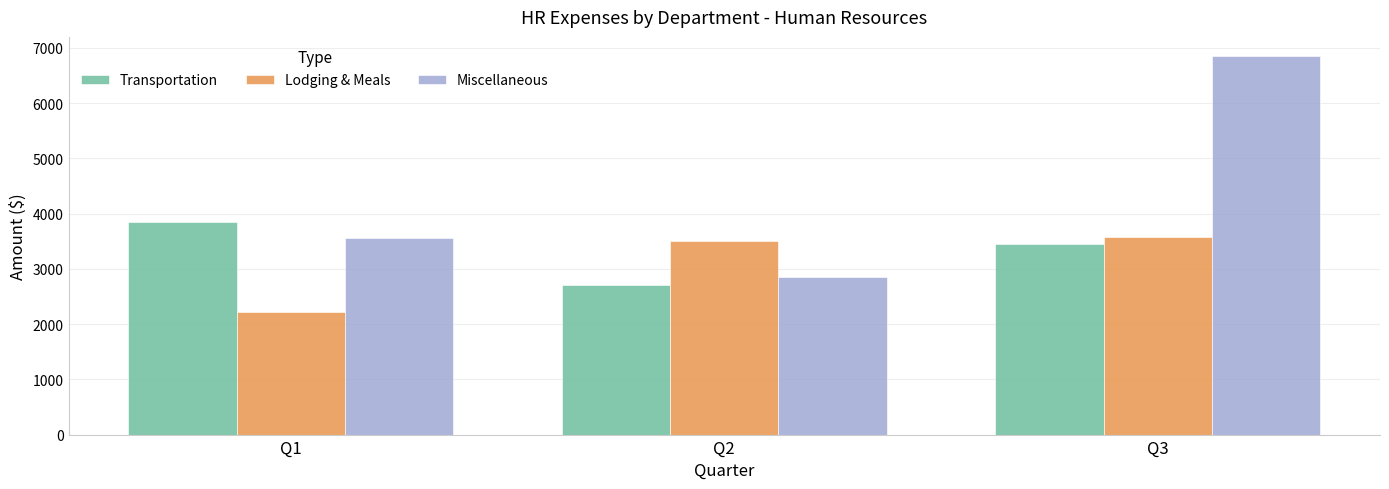

What is the sum of all Transportation values?

10013.7